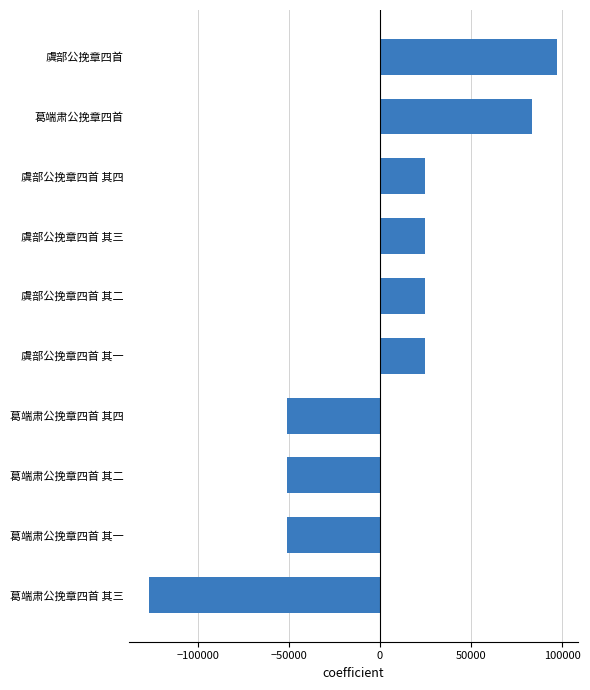

What is the approximate value at 虞部公挽章四首 其四?

24946.8